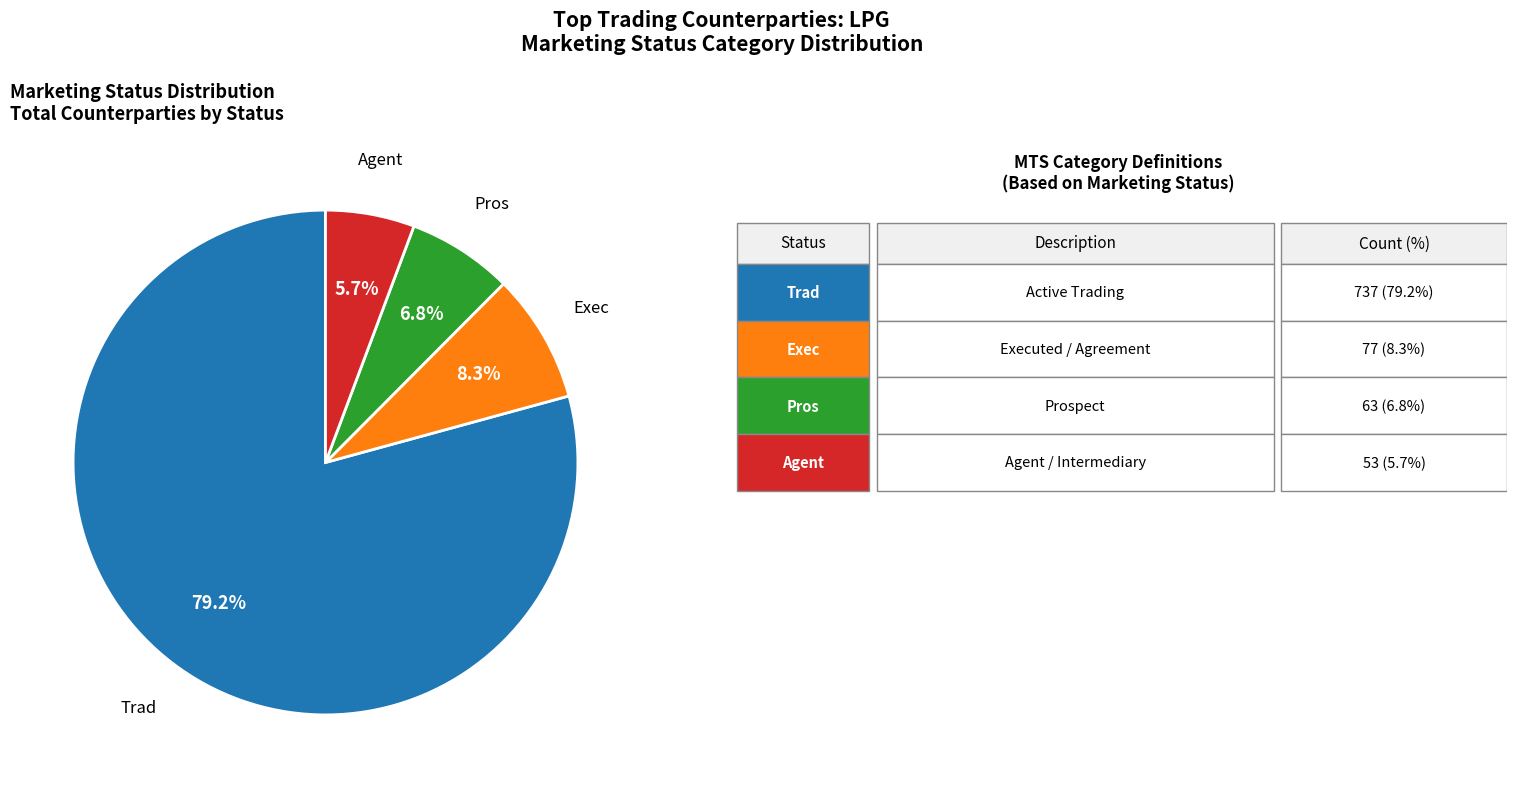

Is there a majority slice in this chart?

Yes